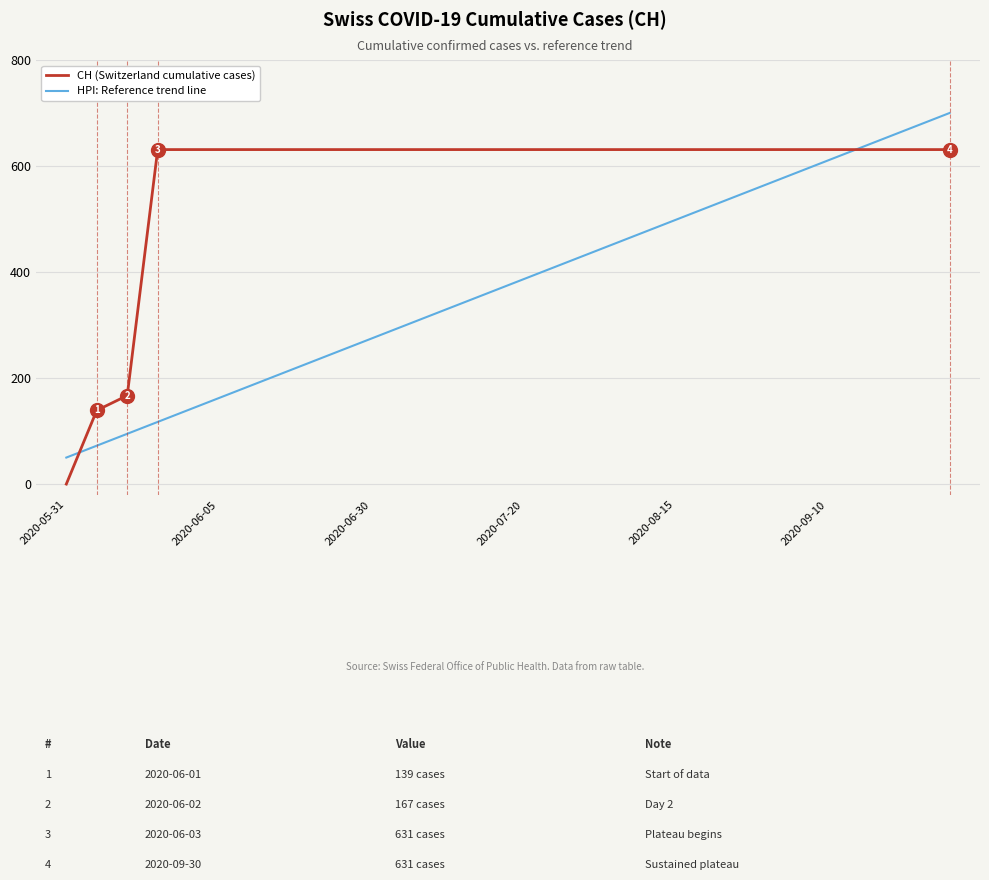

Rank the series by their maximum value, from highest to lowest.

HPI: Reference trend line, CH (Switzerland cumulative cases)